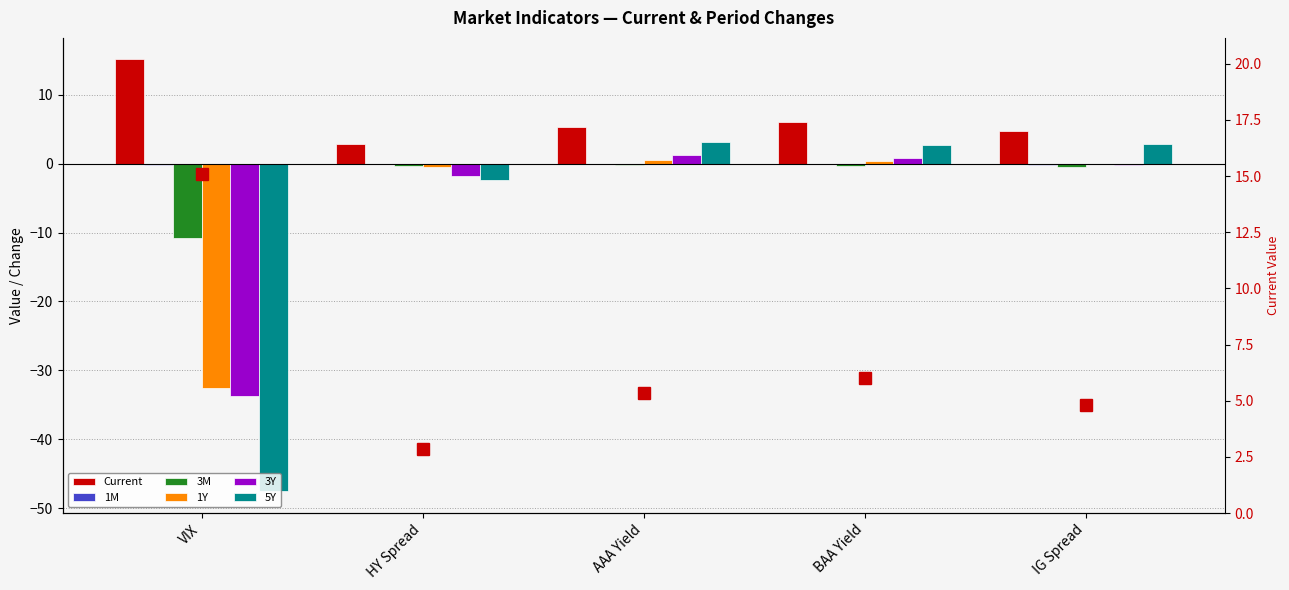

At which category is the sum across all series the highest?

AAA Yield